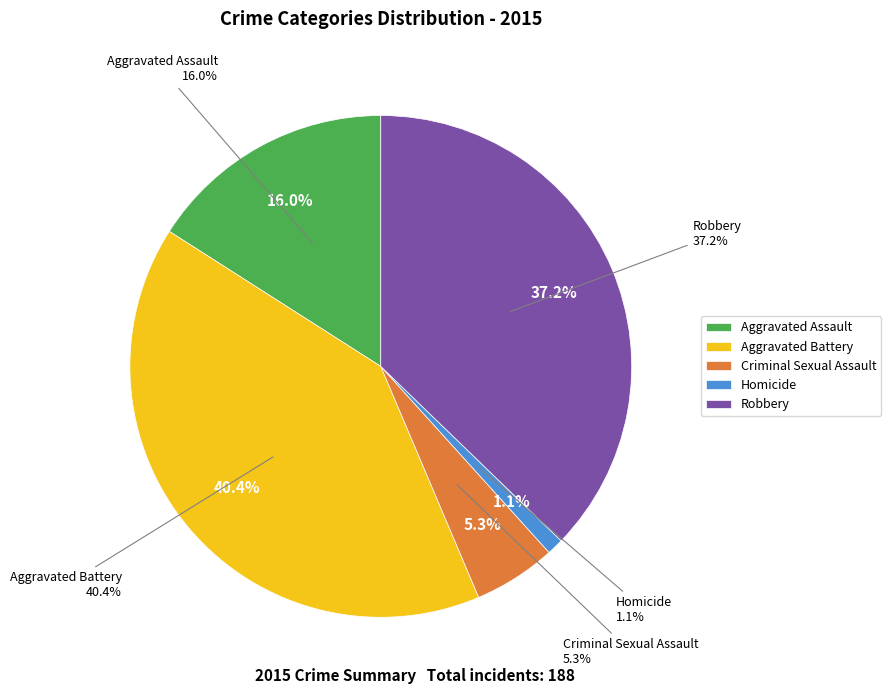

How much of the chart is everything except Homicide?

98.9%